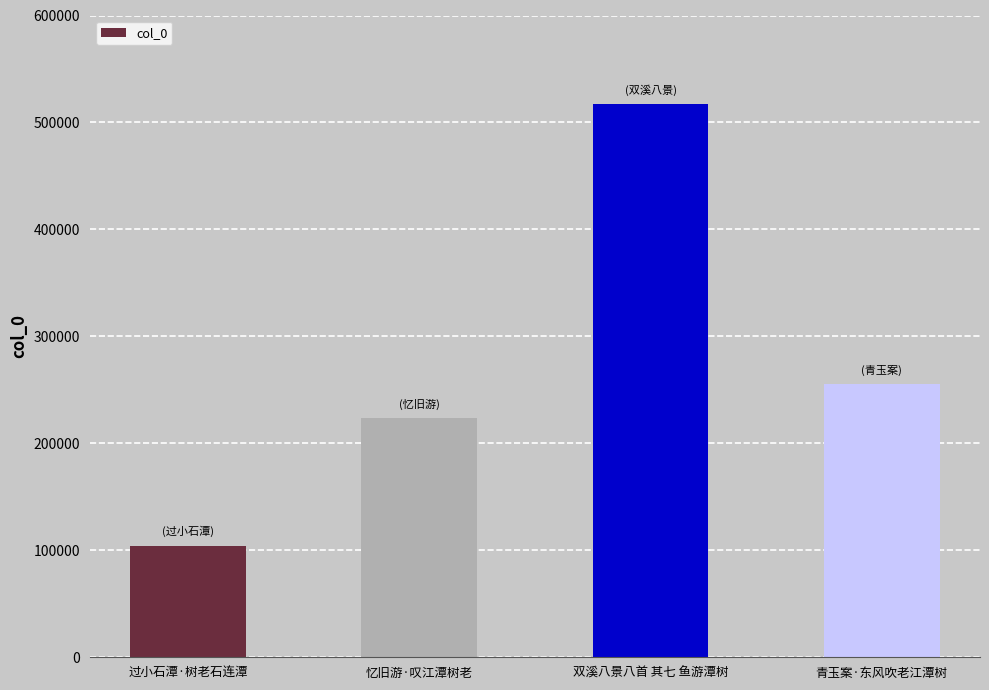

List the labels in order of value, smallest first.

过小石潭·树老石连潭, 忆旧游·叹江潭树老, 青玉案·东风吹老江潭树, 双溪八景八首 其七 鱼游潭树